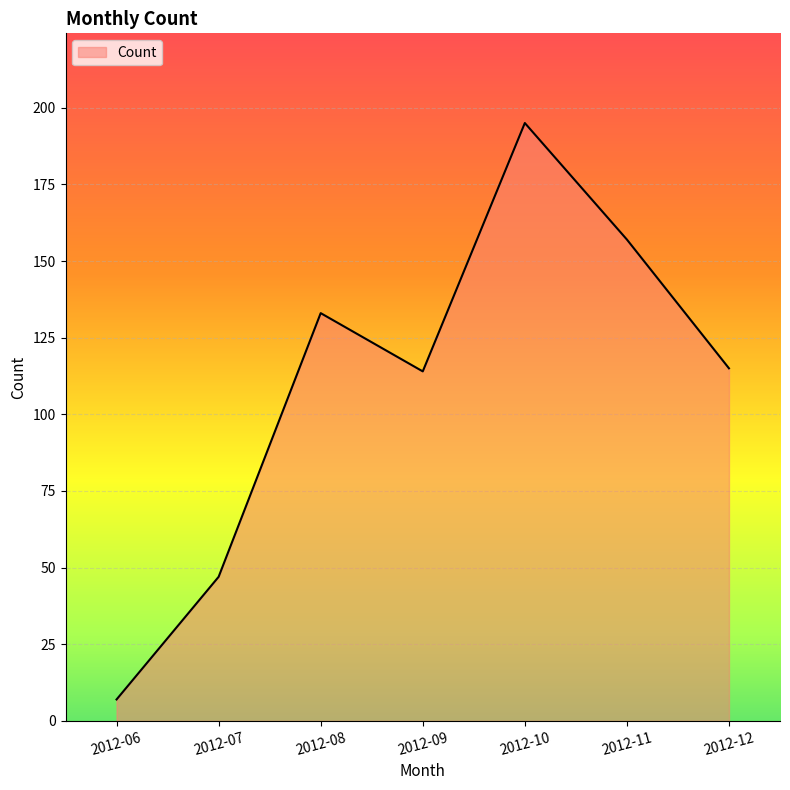

What is the greatest value displayed?

195